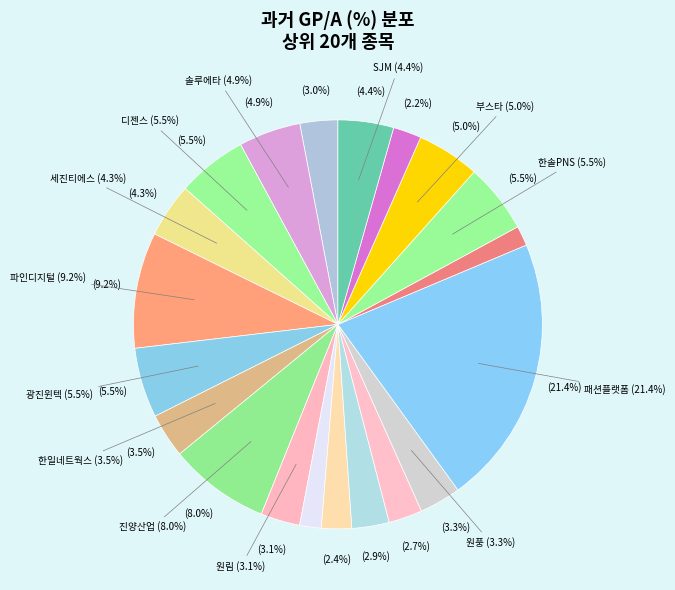

Is there any slice that represents more than half of the pie?

No